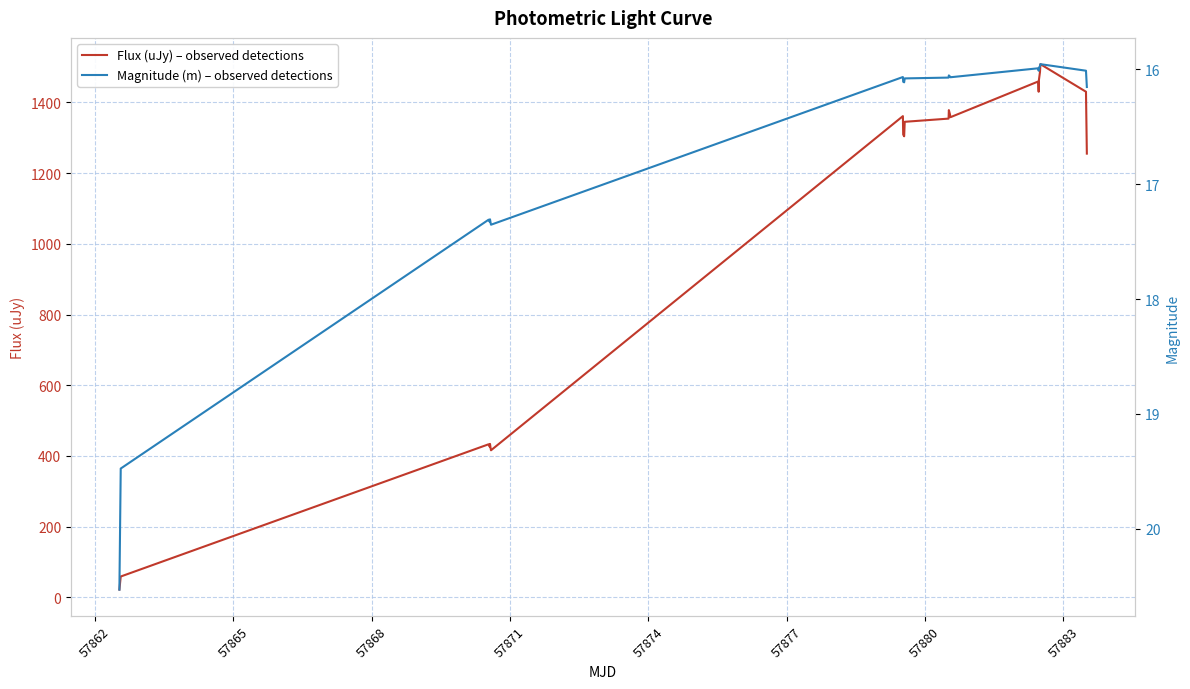

What is the average value of the Flux (uJy) – observed detections series?

1046